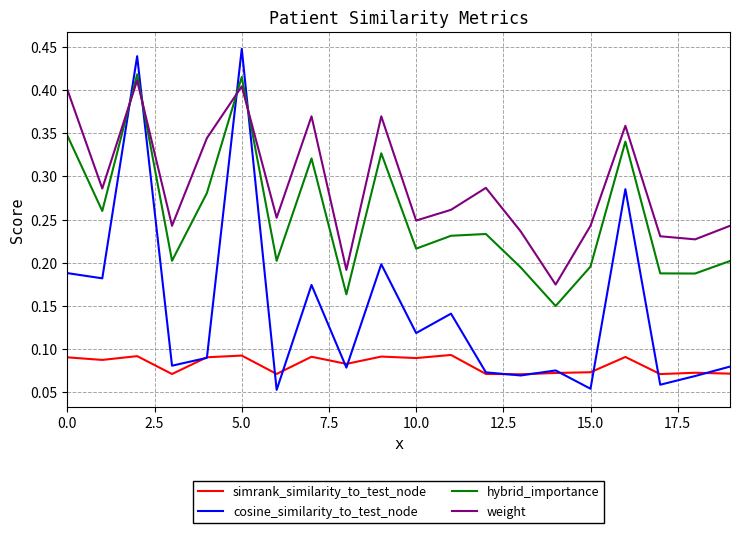

What are all the series names shown in the legend?

simrank_similarity_to_test_node, cosine_similarity_to_test_node, hybrid_importance, weight